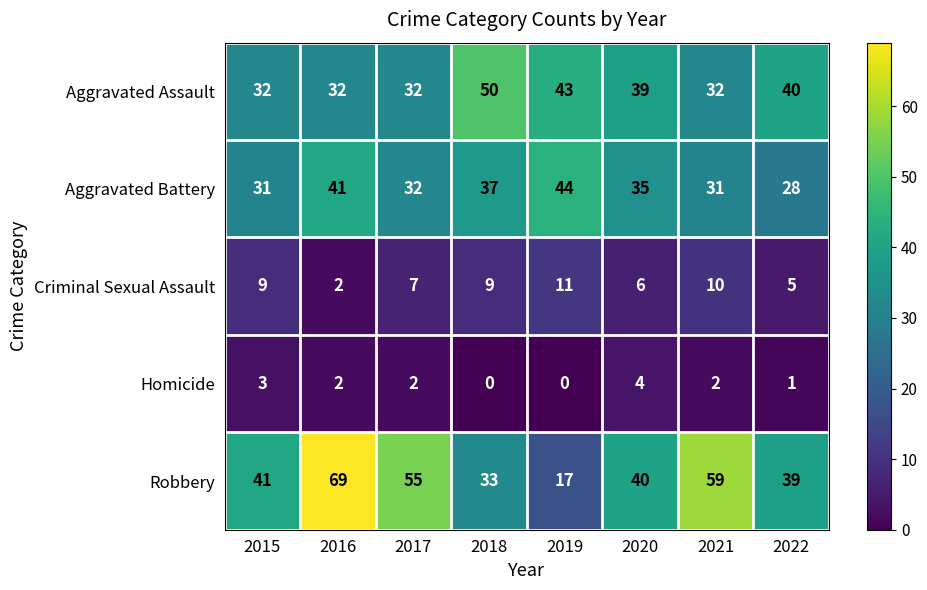

How many data points does each series have?

8